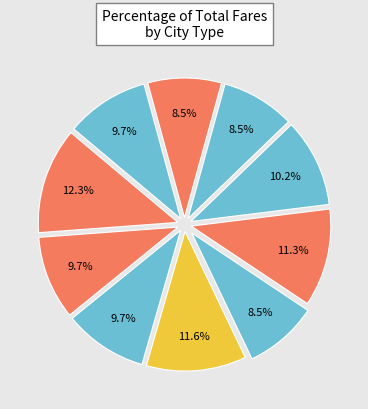

Count the number of slices in the pie.

10